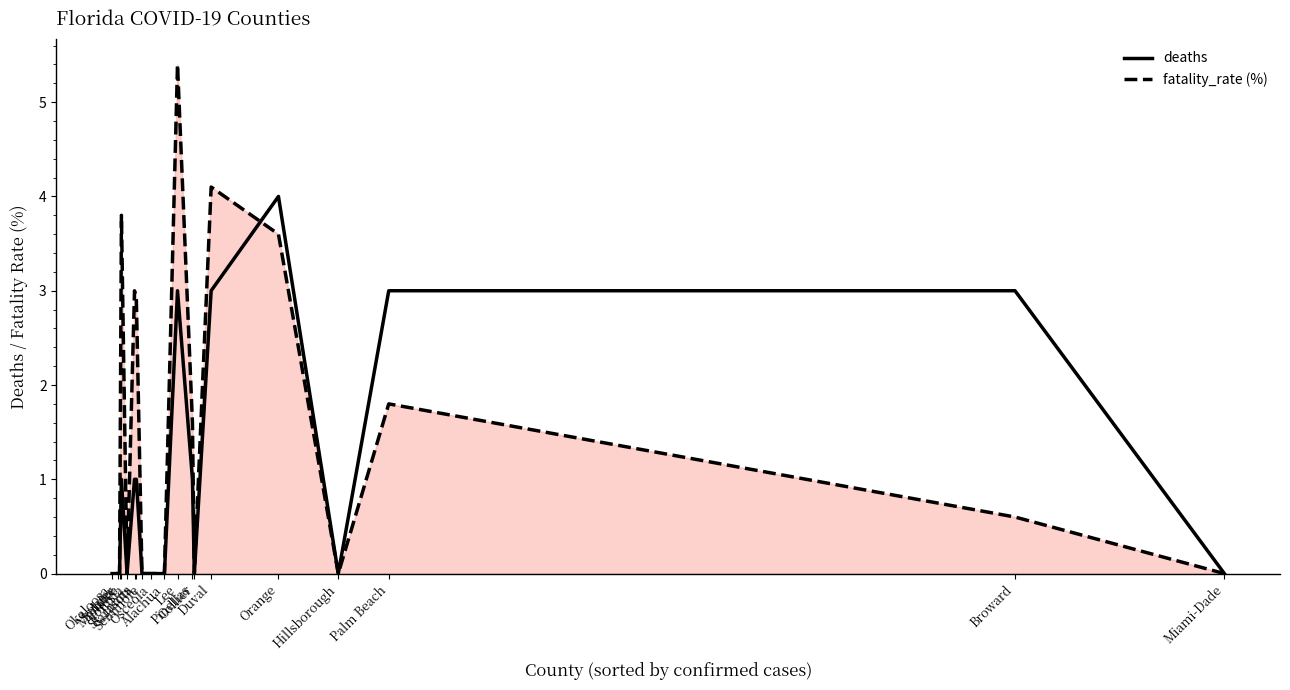

The fatality_rate (%) series shows 0.9 at Pinellas. True or false?

False